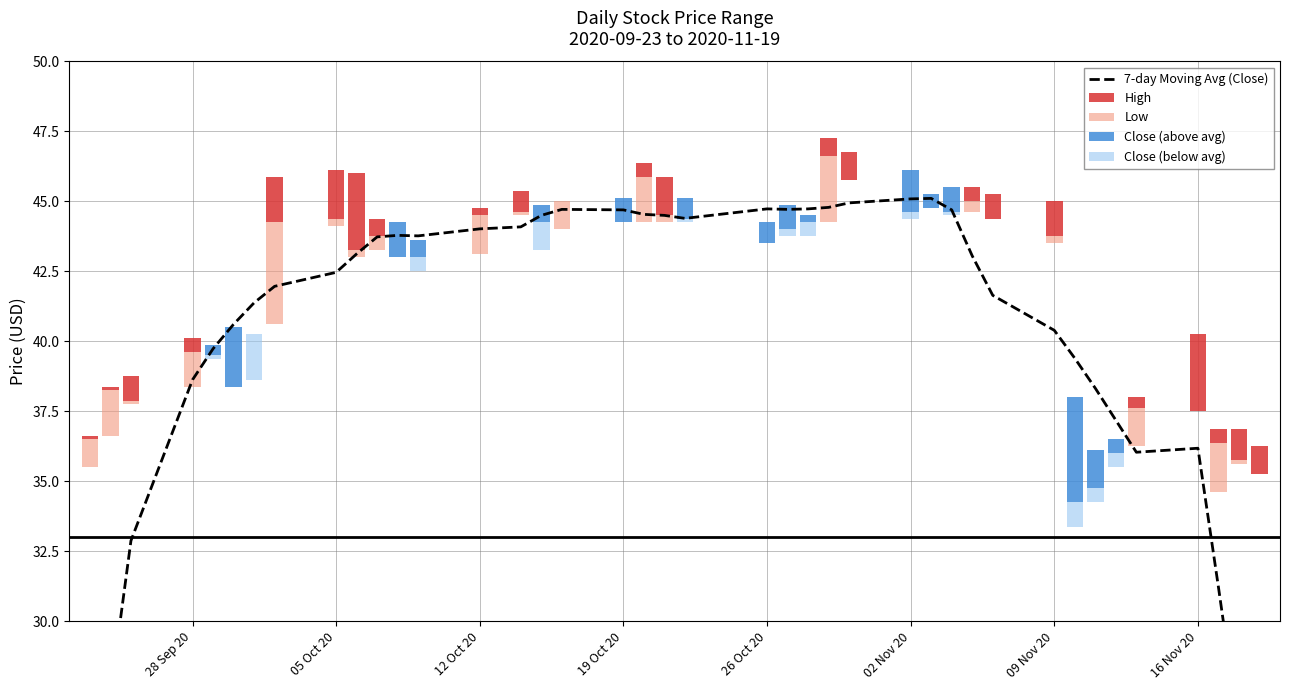

Reading left to right, transcribe all the data shown in this chart.

21.8	27.4	32.9	38.6	39.7	40.6	41.4	42.0	42.5	43.1	43.7	43.8	43.8	44.0	44.1	44.5	44.7	44.7	44.5	44.5	44.4	44.7	44.7	44.7	44.8	44.9	45.1	45.1	44.7	43.1	41.6	40.4	39.4	38.3	37.2	36.0	36.2	31.2	26.1	20.7